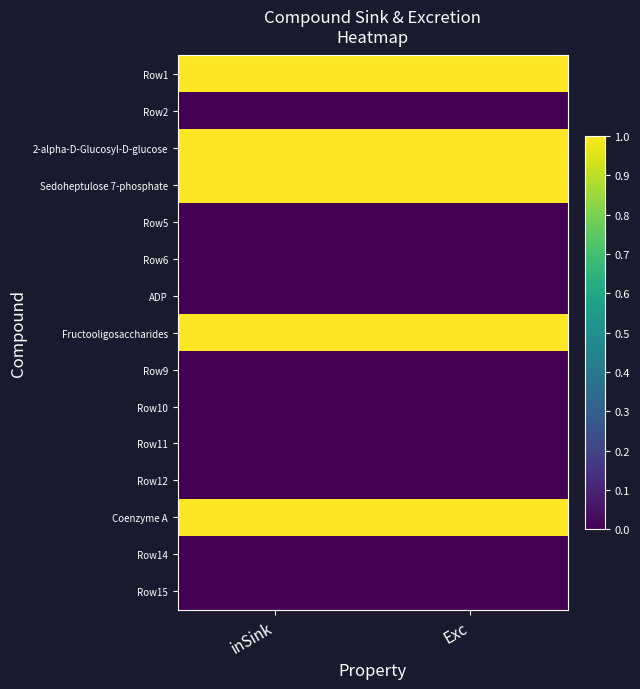

What is the total value across all series at inSink?

5